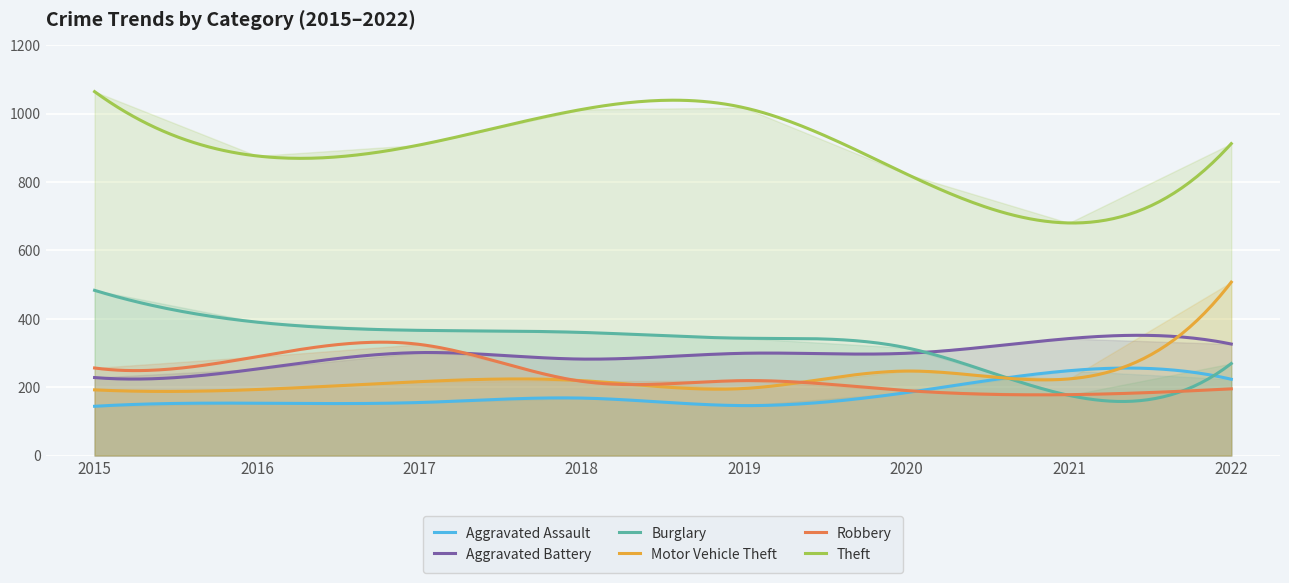

Is the value of Aggravated Assault at 2020 greater than the value of Theft at 2018?

No